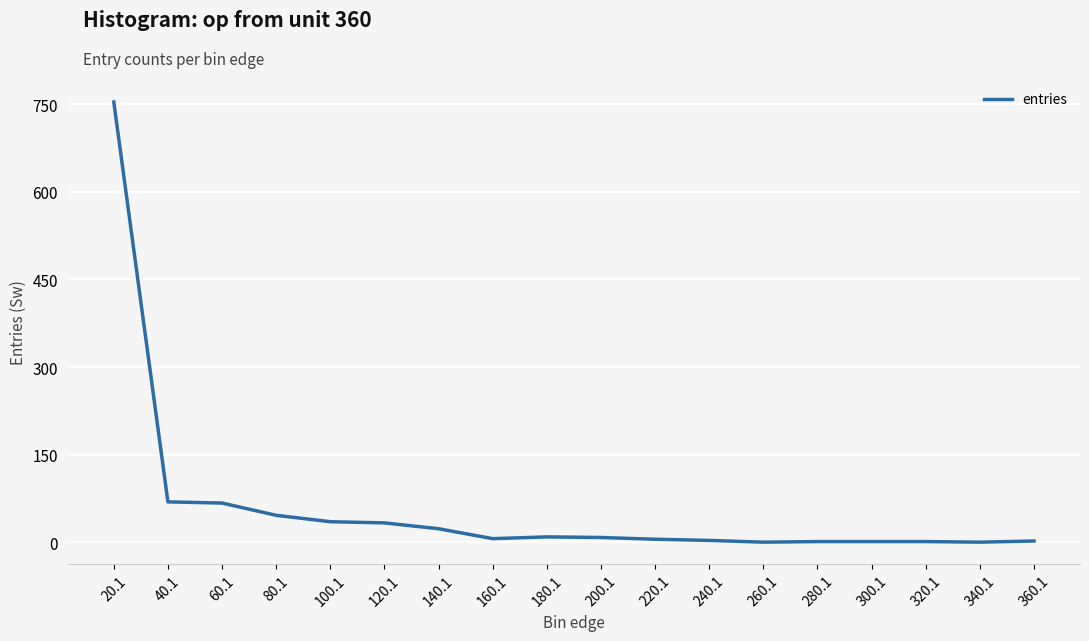

What is the greatest value displayed?

754